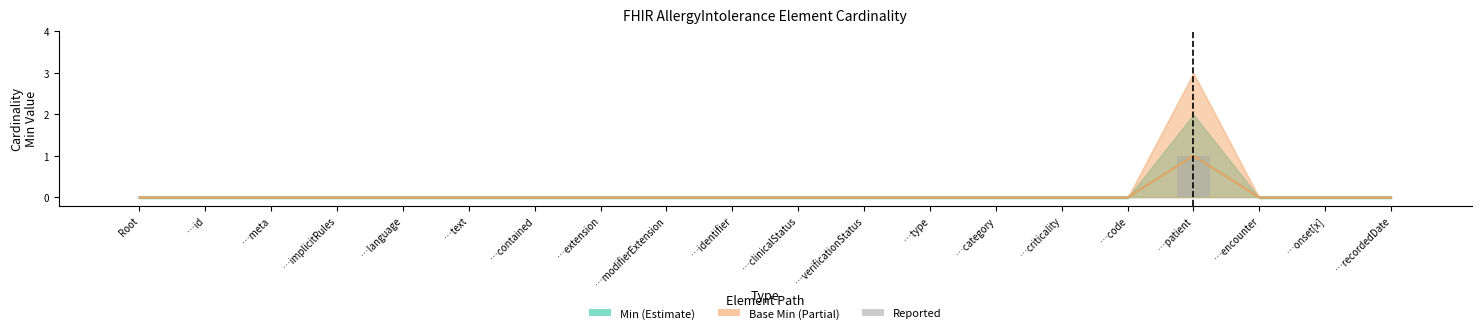

What is the label of the 20th bar from the right?

Root